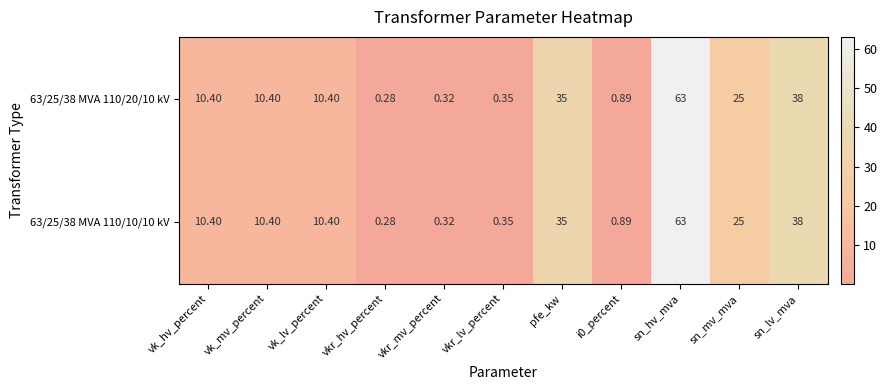

At which category is the sum across all series the highest?

sn_hv_mva